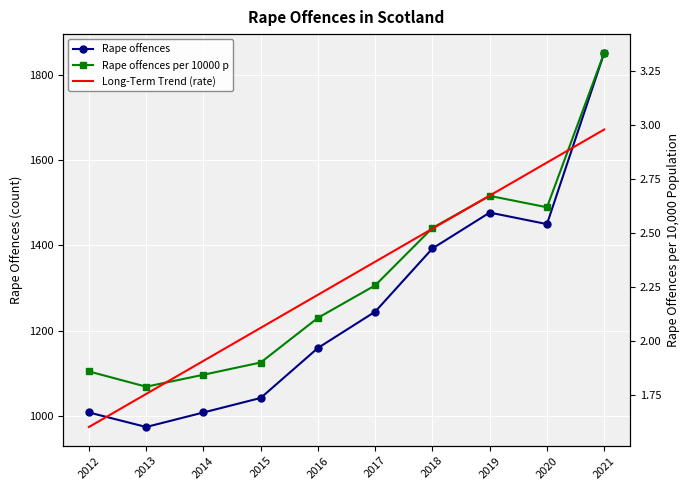

How many lines are shown in the chart?

3